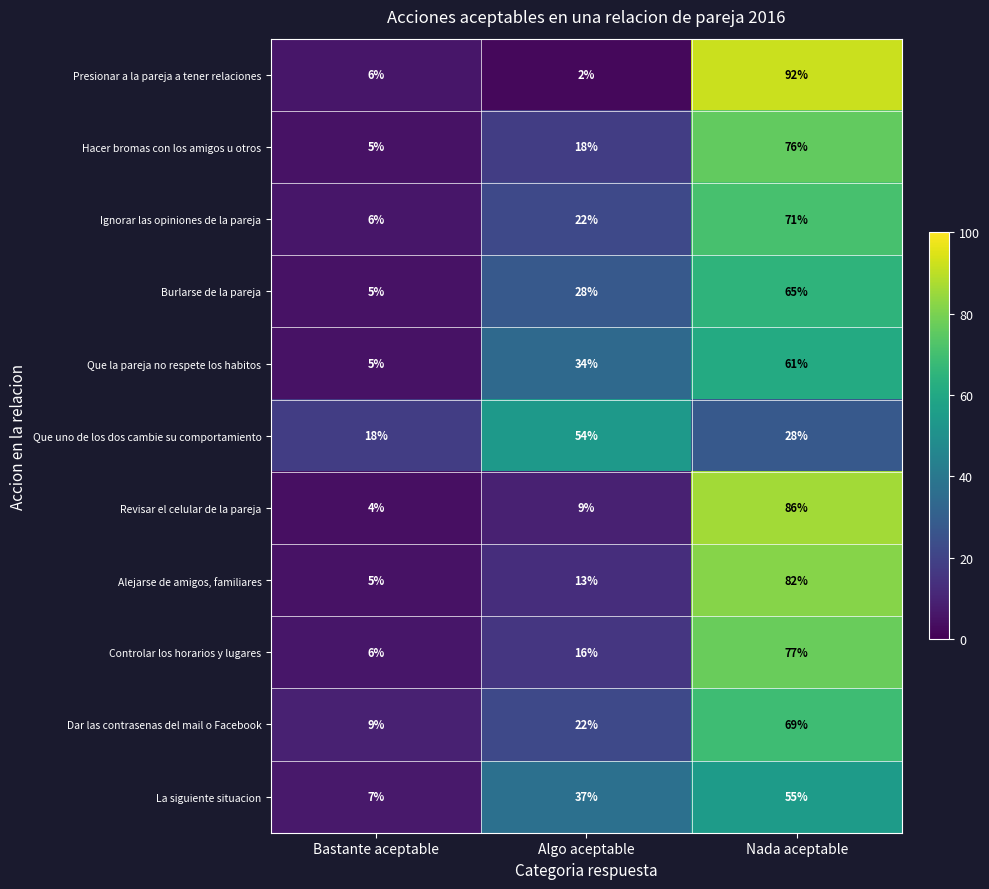

Rank the categories by Que uno de los dos cambie su comportamiento value from lowest to highest.

Bastante aceptable, Nada aceptable, Algo aceptable